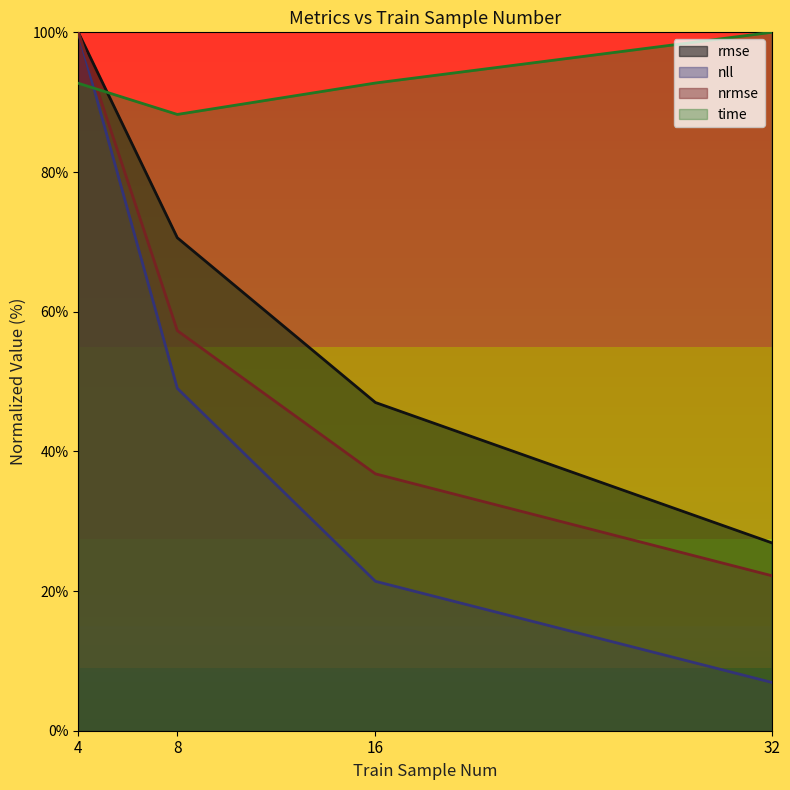

Which has a higher value, 8 or 32?

8